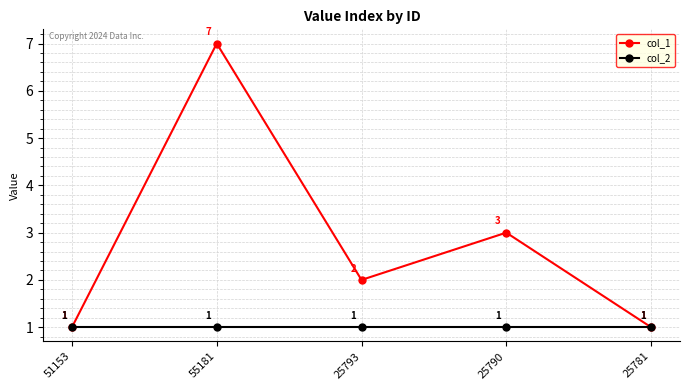

Which series has the largest total across all categories?

col_1